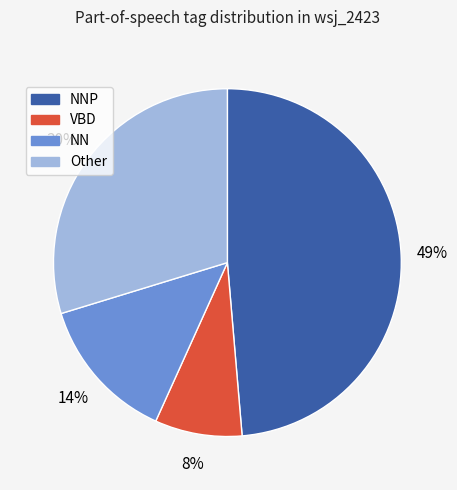

What percentage is the NNP slice, to the nearest percent?

49%